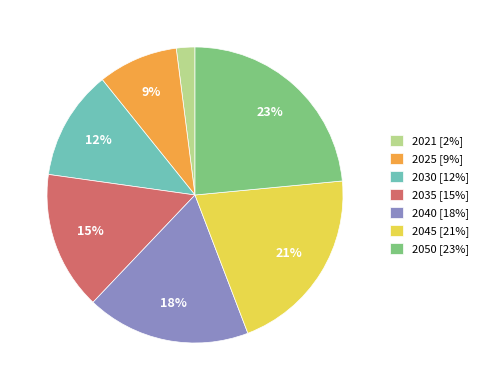

To the nearest percent, what is the difference between the largest and smallest slice percentages?

21%